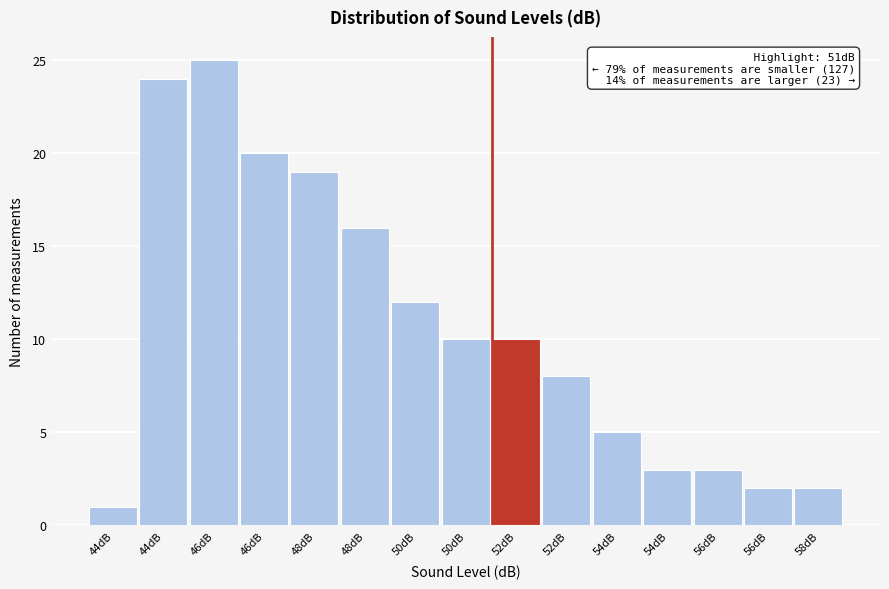

Count the number of data series in this chart.

1